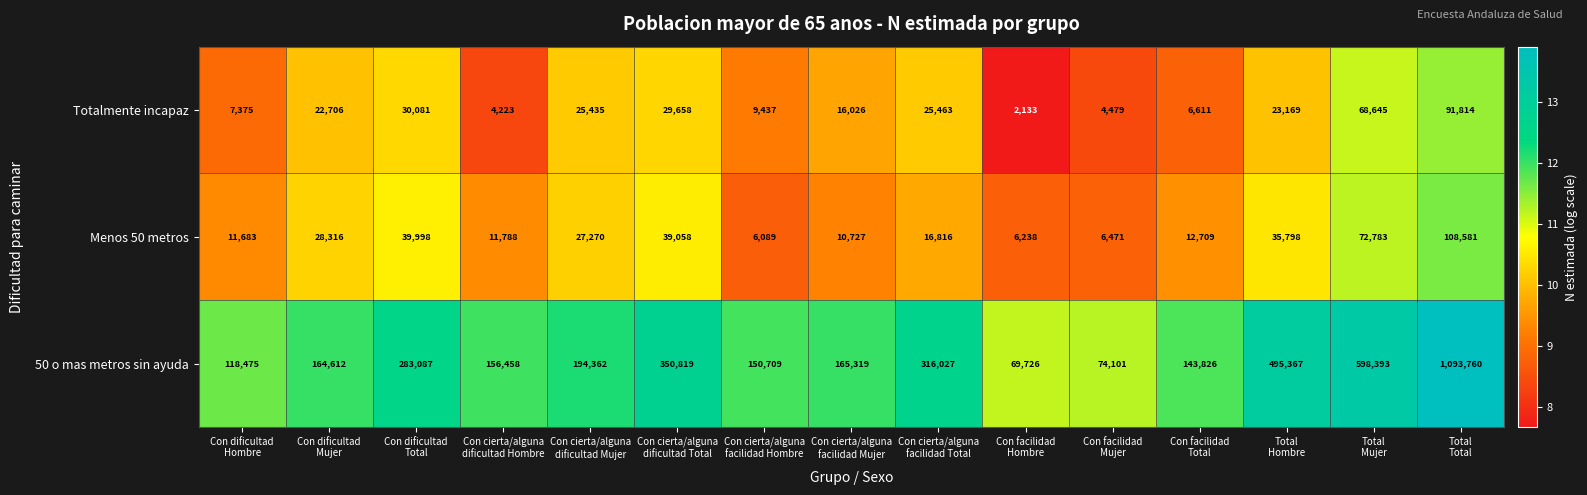

What is the average value of the Totalmente incapaz series?

24484